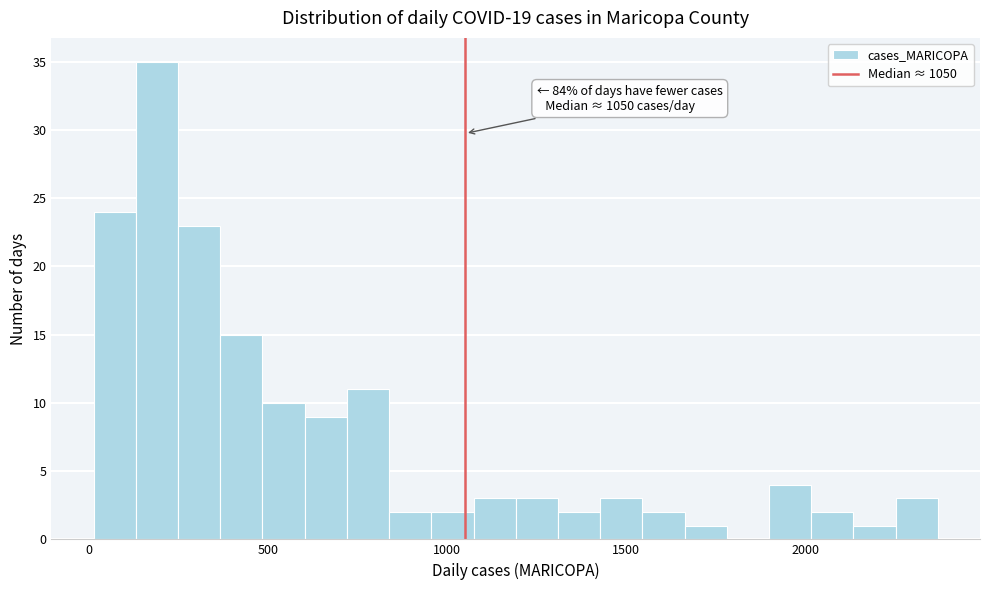

Read against the x-axis, roughly where is the centre of the tallest bar?

200